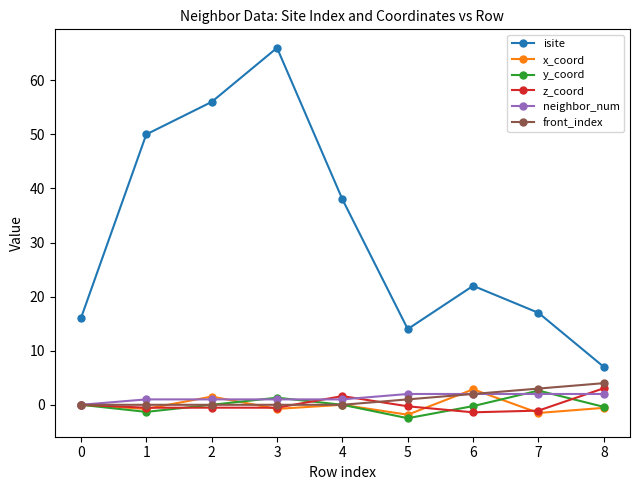

Where is the first local maximum for y_coord?

3